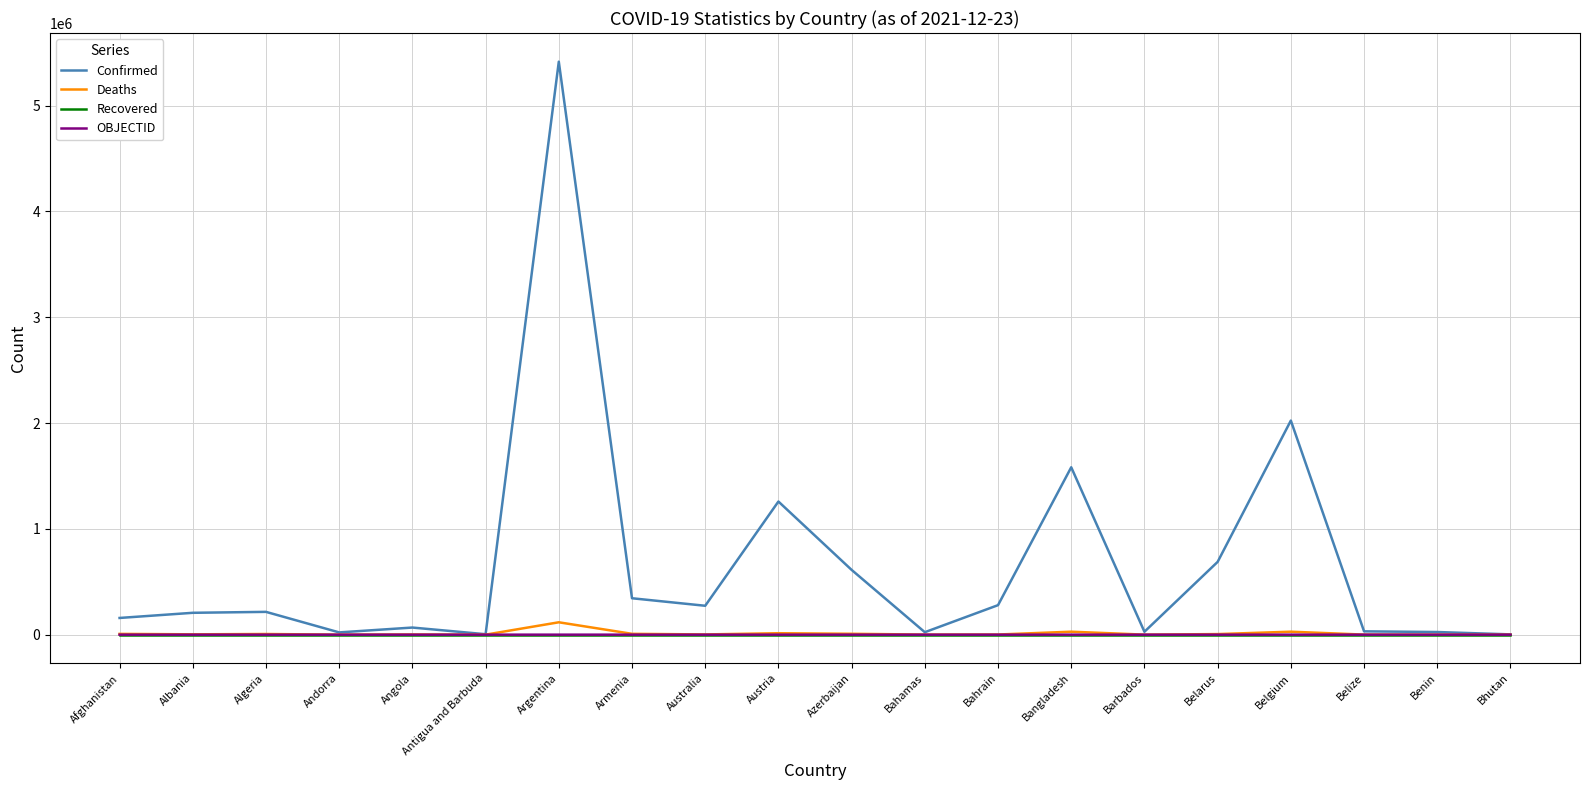

Is it true that Recovered equals 0 at Barbados?

True